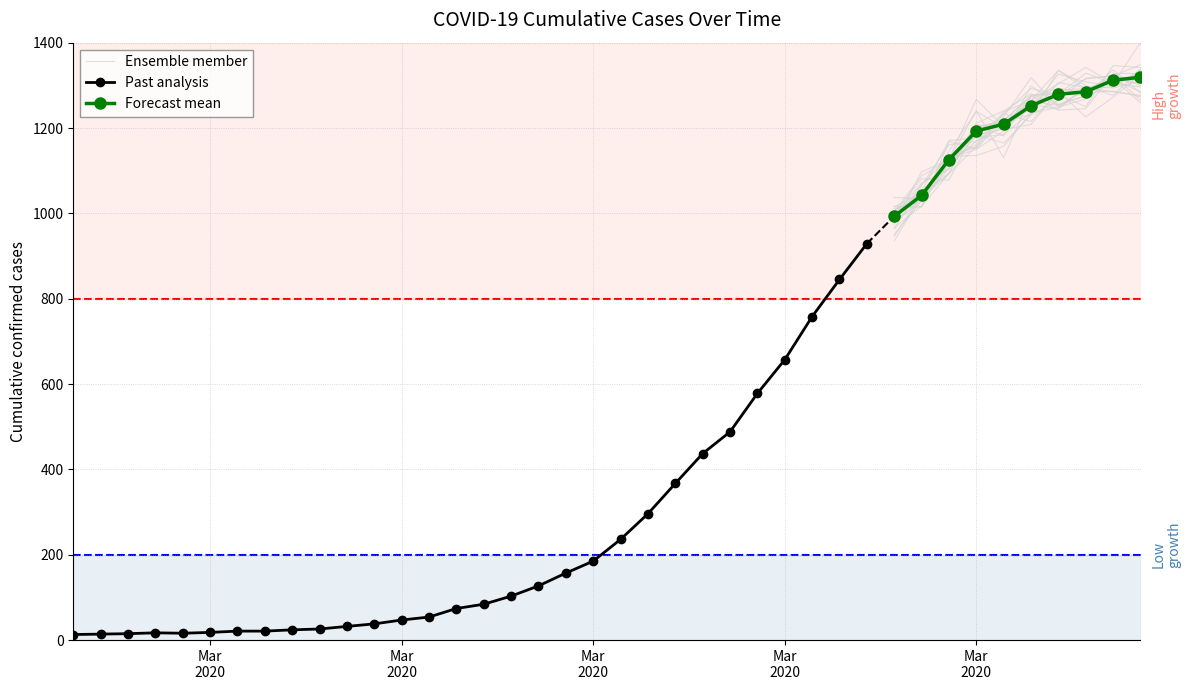

Reading left to right, transcribe all the data shown in this chart.

2020-02-27=13	2020-02-28=14	2020-02-29=15	2020-03-01=17	2020-03-02=16	2020-03-03=18	2020-03-04=21	2020-03-05=21	2020-03-06=24	2020-03-07=26	2020-03-08=32	2020-03-09=38	2020-03-10=47	2020-03-11=54	2020-03-12=74	2020-03-13=84	2020-03-14=103	2020-03-15=127	2020-03-16=157	2020-03-17=185	2020-03-18=236	2020-03-19=296	2020-03-20=367	2020-03-21=437	2020-03-22=488	2020-03-23=578	2020-03-24=657	2020-03-25=758	2020-03-26=845	2020-03-27=929	2020-03-28=993	2020-03-29=1042	2020-03-30=1126	2020-03-31=1193	2020-04-01=1209	2020-04-02=1252	2020-04-03=1279	2020-04-04=1285	2020-04-05=1312	2020-04-06=1319